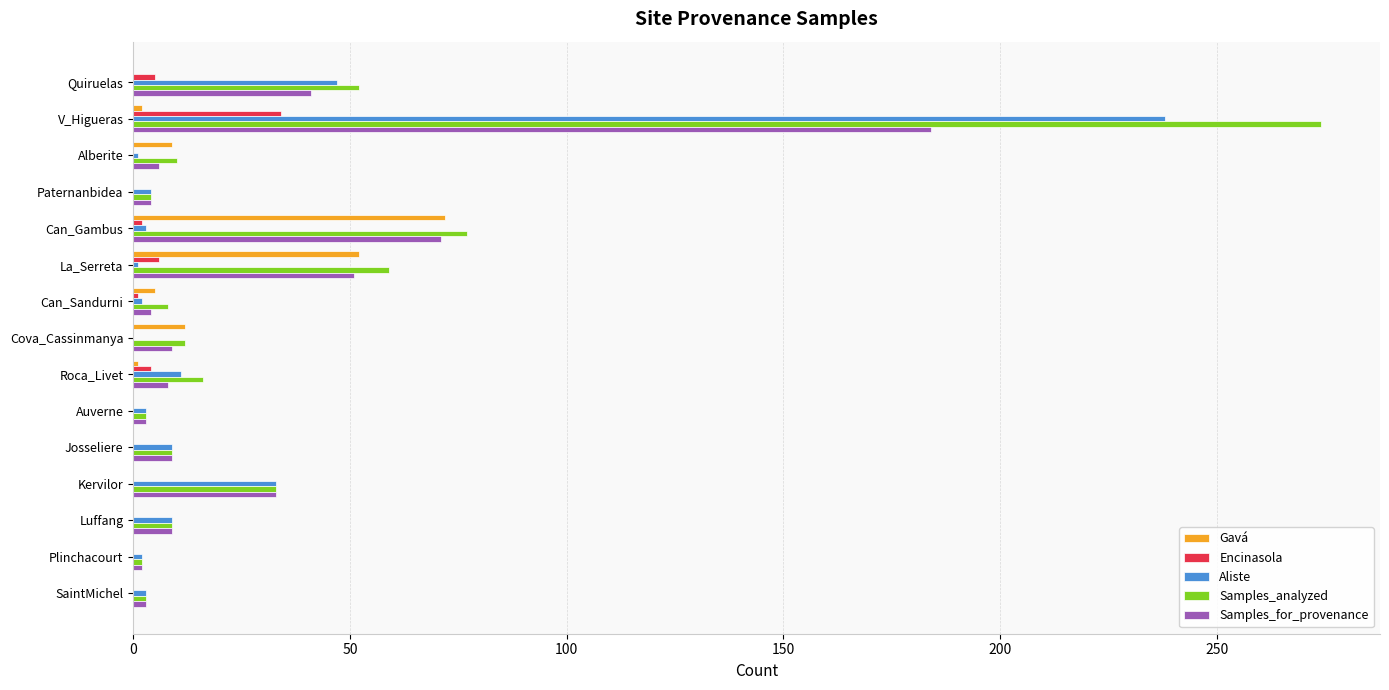

What is the maximum value for Gavá?

72